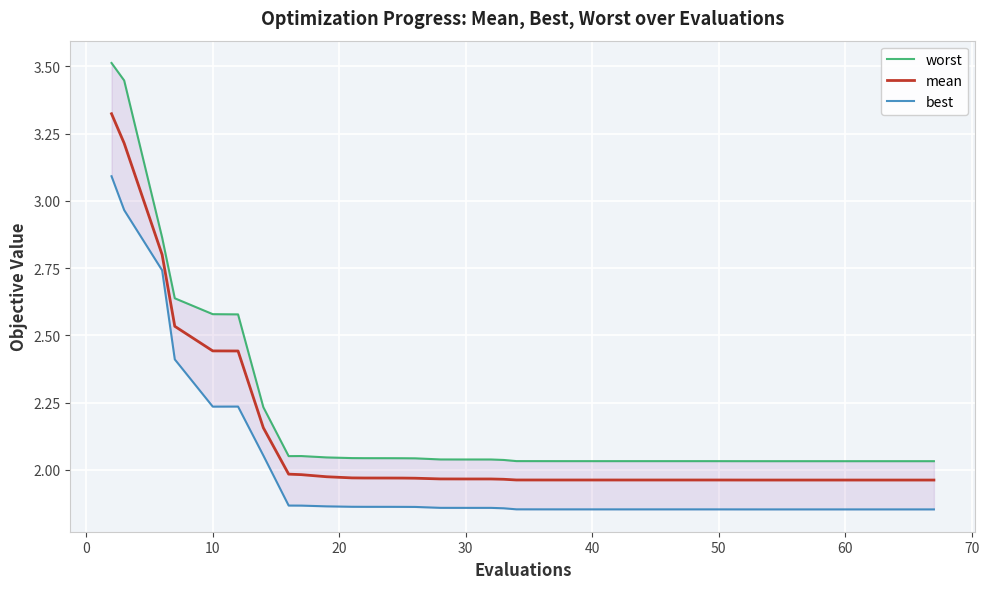

How many data points does each series have?

40